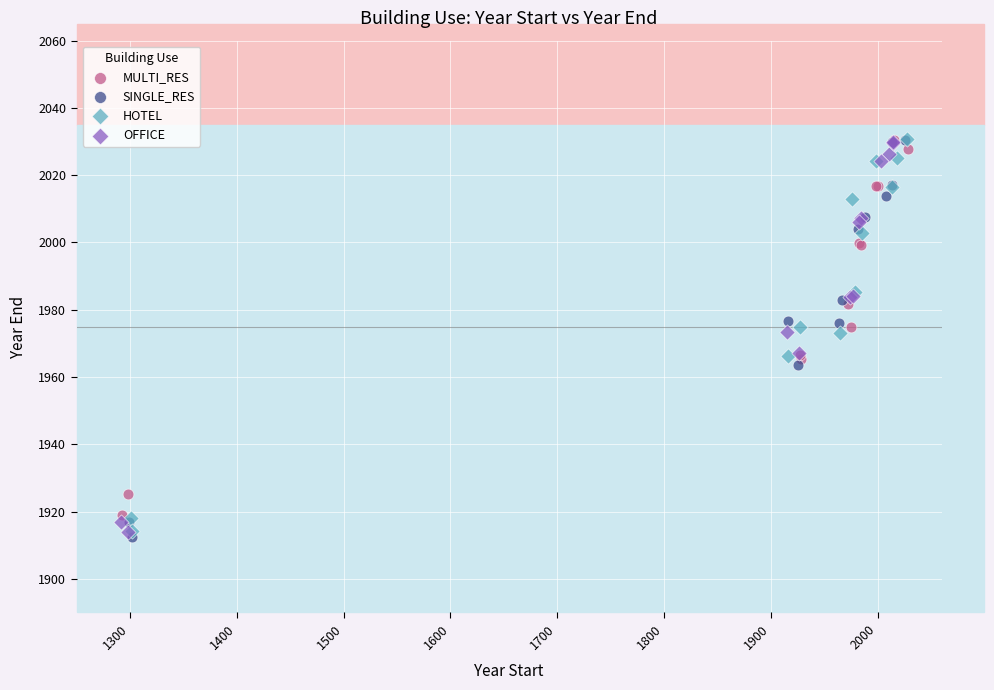

What are all the series names shown in the legend?

MULTI_RES, SINGLE_RES, HOTEL, OFFICE